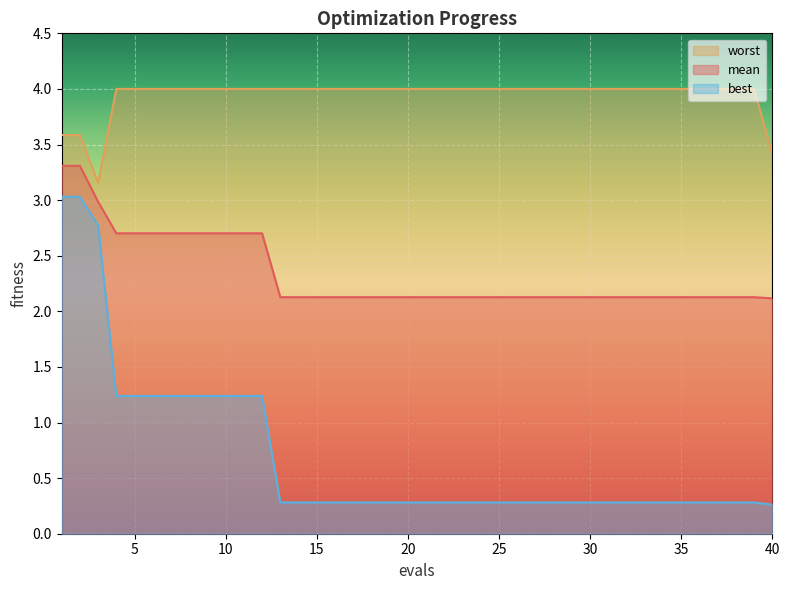

What is the maximum value shown in the chart?

4.0